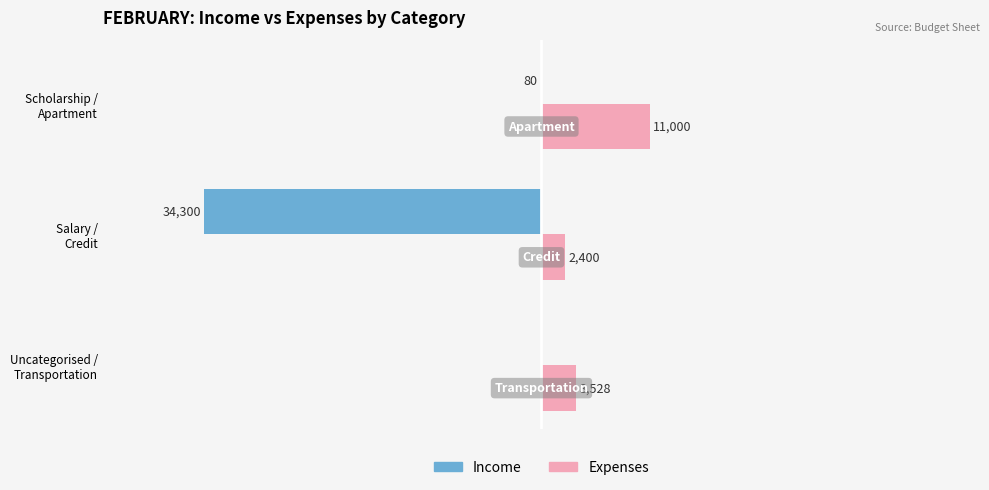

Which series has the largest total across all categories?

Expenses